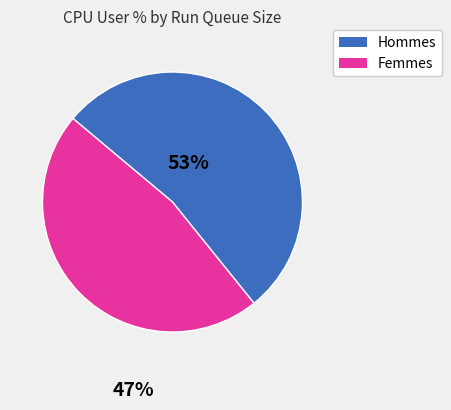

The Femmes slice represents 40% of the pie. True or false?

False